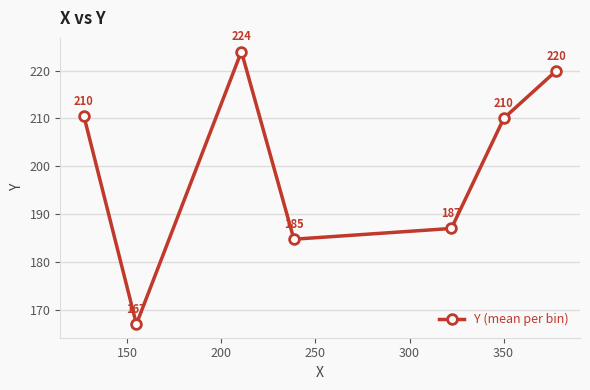

True or false: the data has more than 1 interior local peaks.

False